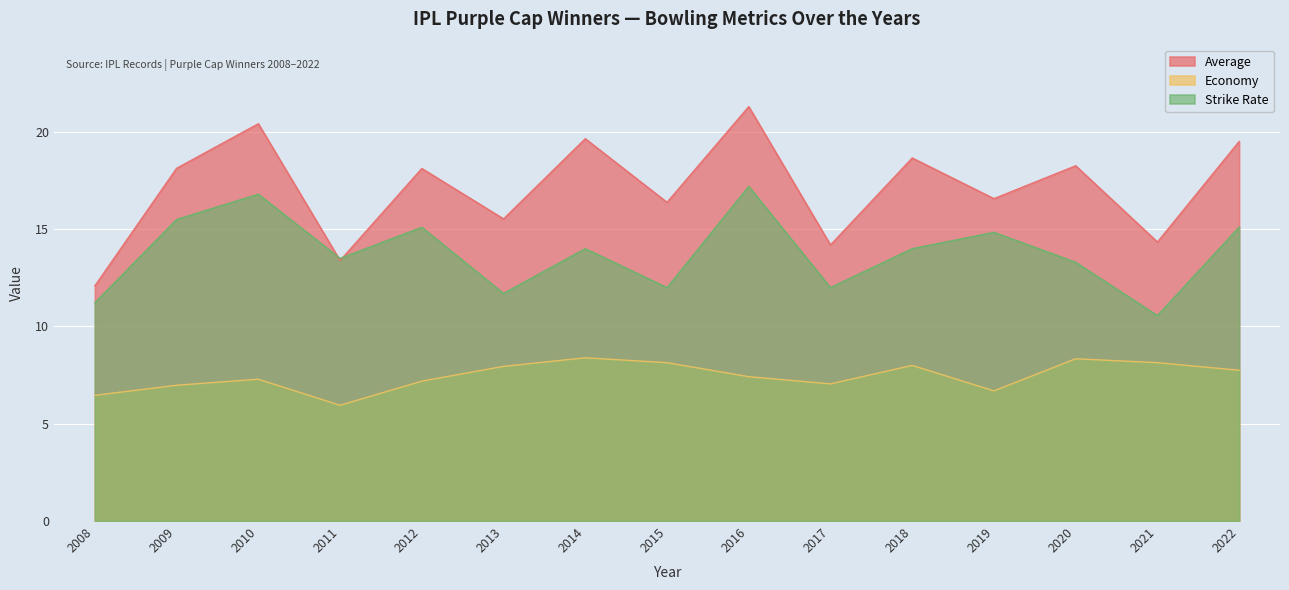

Which has a higher value, 2017 or 2016?

2016